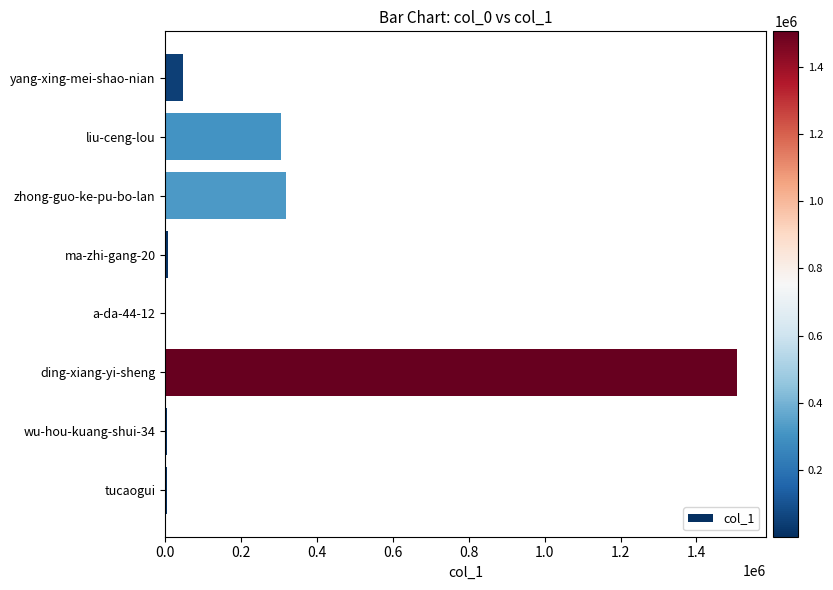

What is the sum of the values at yang-xing-mei-shao-nian and liu-ceng-lou?

350794